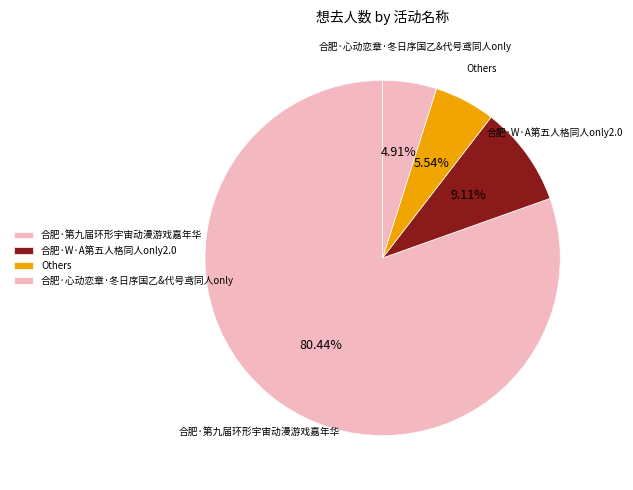

Count the number of slices in the pie.

4